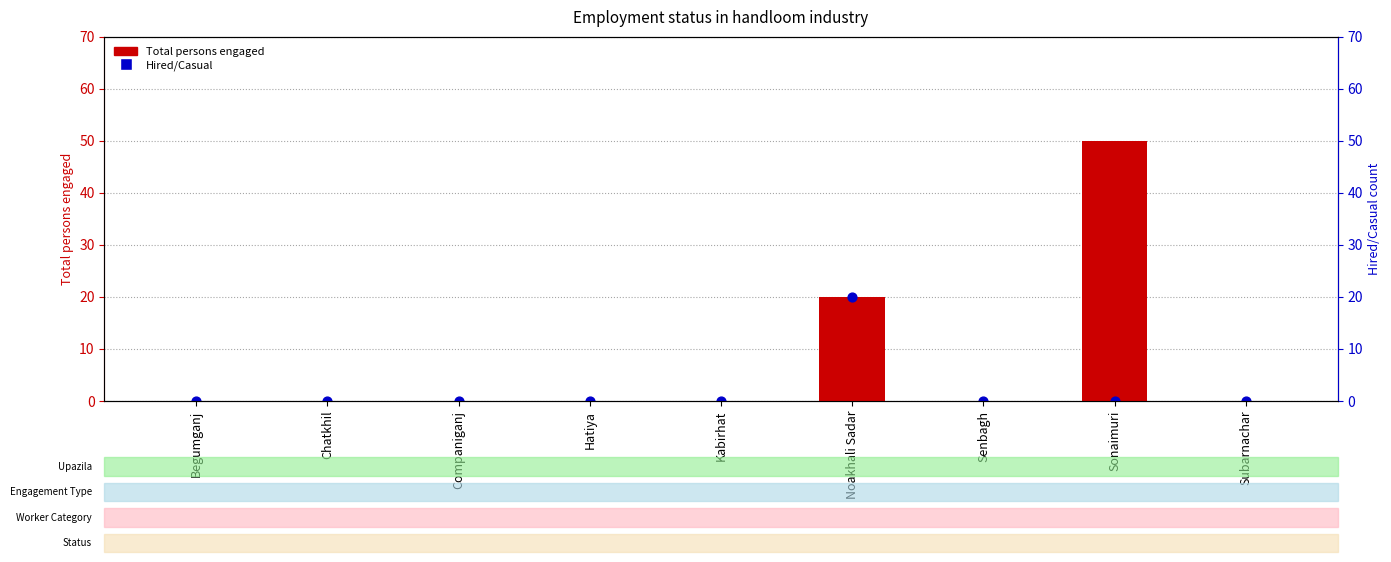

Which series reaches the minimum Y coordinate?

Total persons engaged